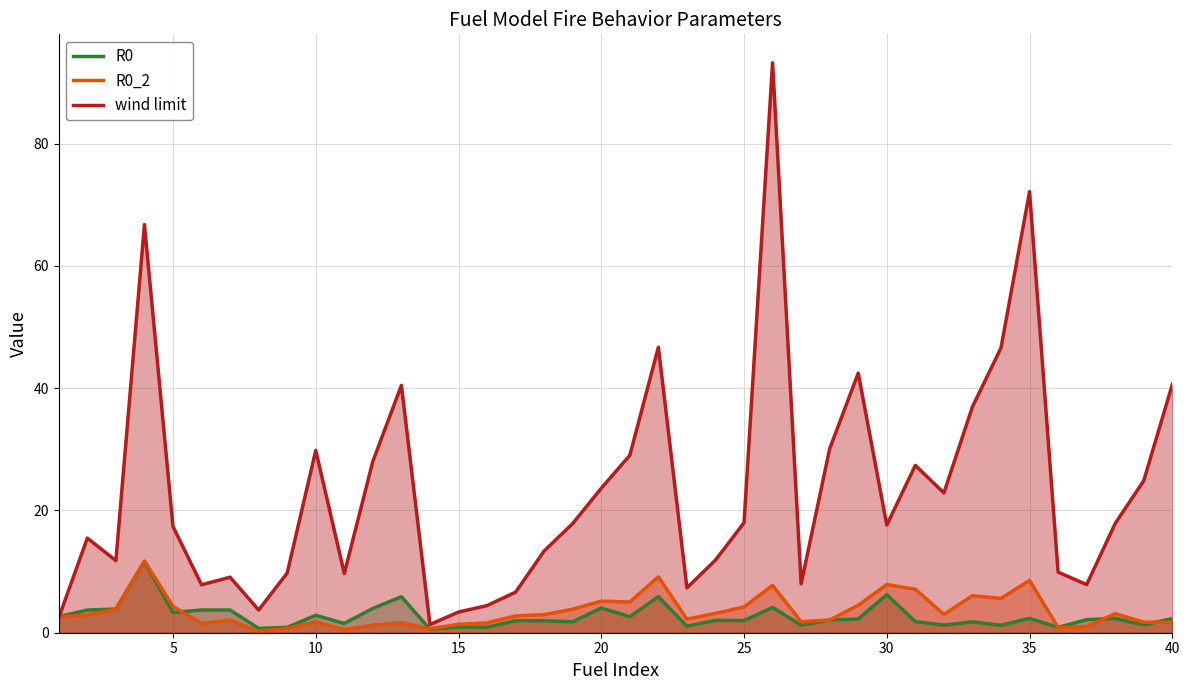

At 25, list the series in order from smallest to largest.

R0, R0_2, wind limit